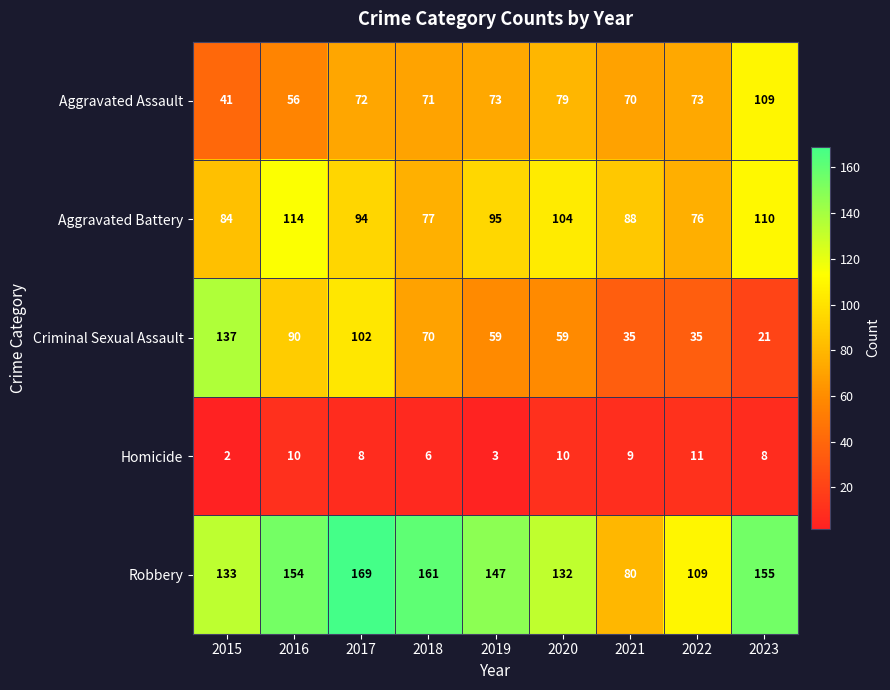

How many data points in Criminal Sexual Assault are less than 59?

3